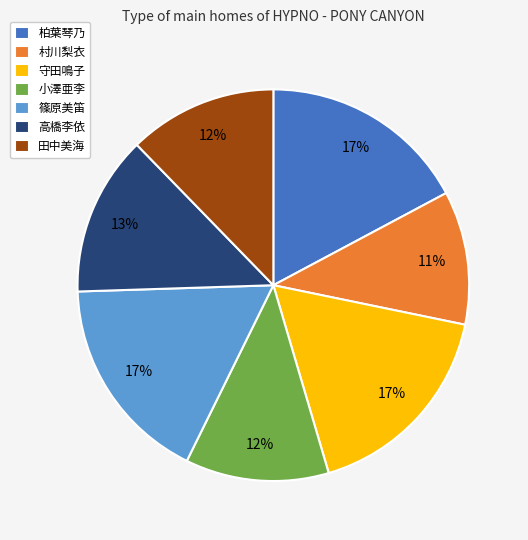

Is there a majority slice in this chart?

No